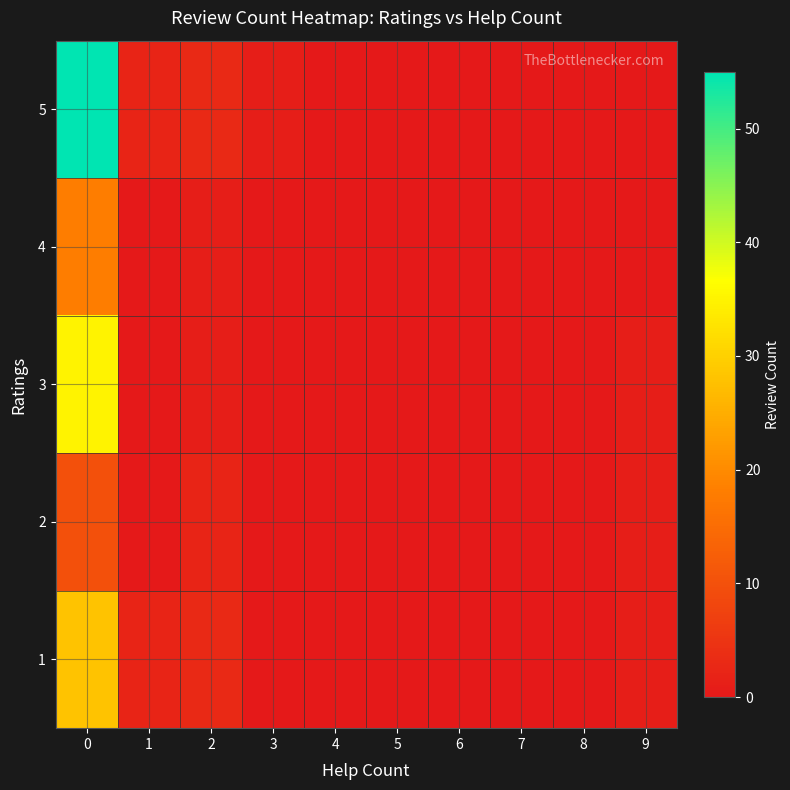

Reading left to right, transcribe all the data shown in this chart.

1: 0=28	1=2	2=3	3=0	4=0	5=0	6=0	7=0	8=0	9=1
2: 0=10	1=0	2=2	3=0	4=0	5=0	6=0	7=0	8=0	9=1
3: 0=35	1=0	2=1	3=0	4=0	5=0	6=0	7=0	8=0	9=1
4: 0=18	1=0	2=1	3=0	4=0	5=0	6=0	7=0	8=0	9=0
5: 0=55	1=2	2=3	3=1	4=0	5=0	6=0	7=0	8=0	9=0